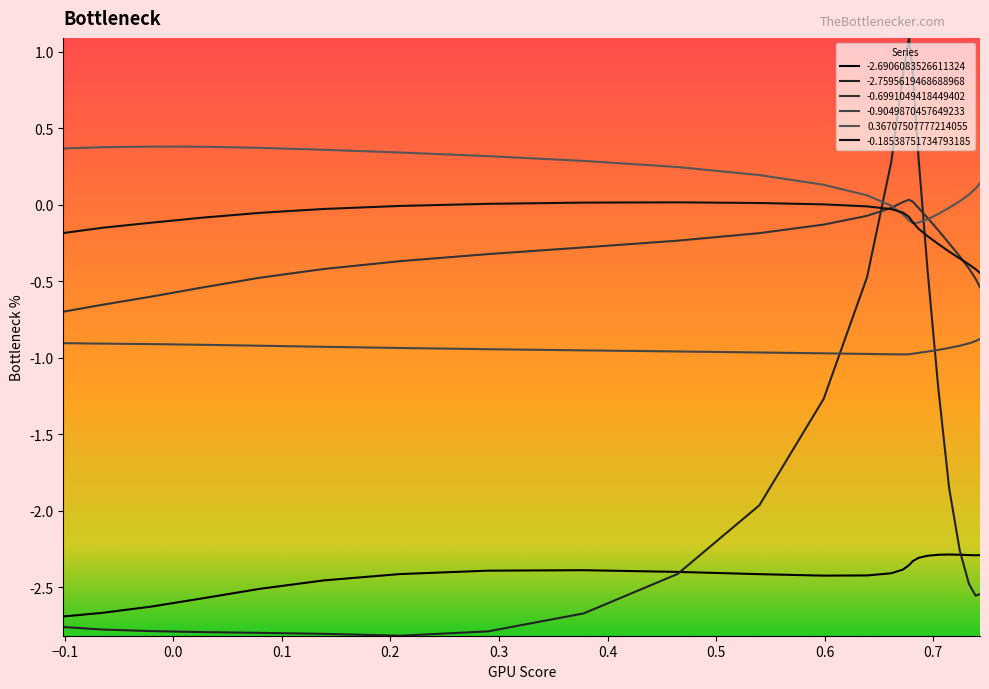

How many lines are shown in the chart?

6